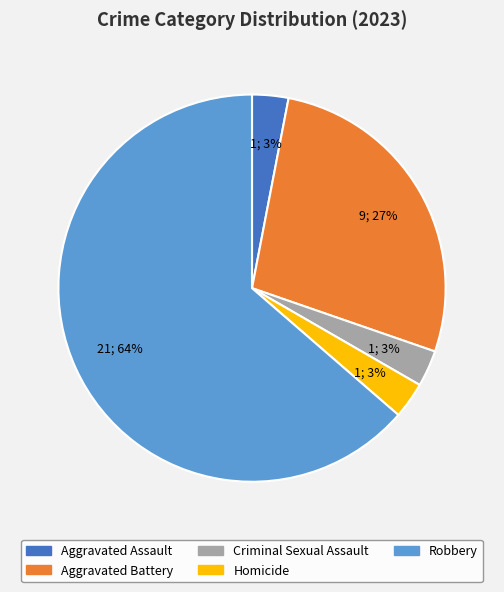

To the nearest percent, what portion does Aggravated Assault represent?

3%